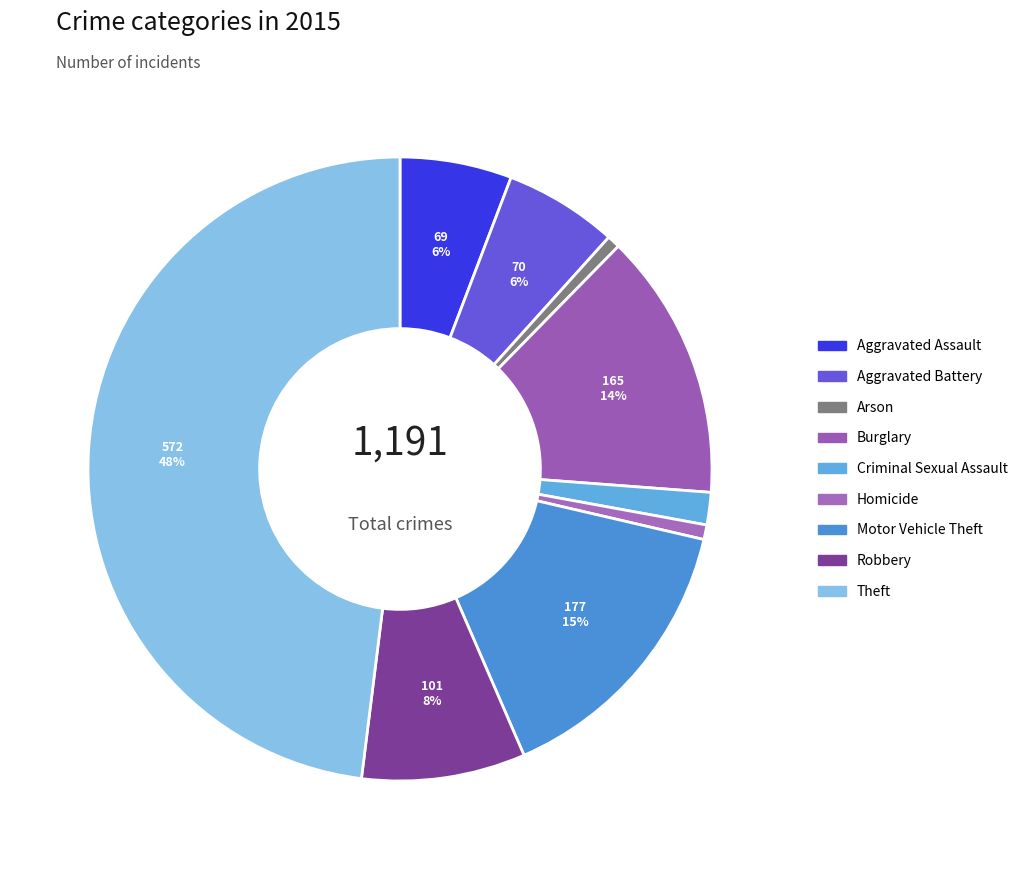

Which has a higher value, Robbery or Aggravated Assault?

Robbery